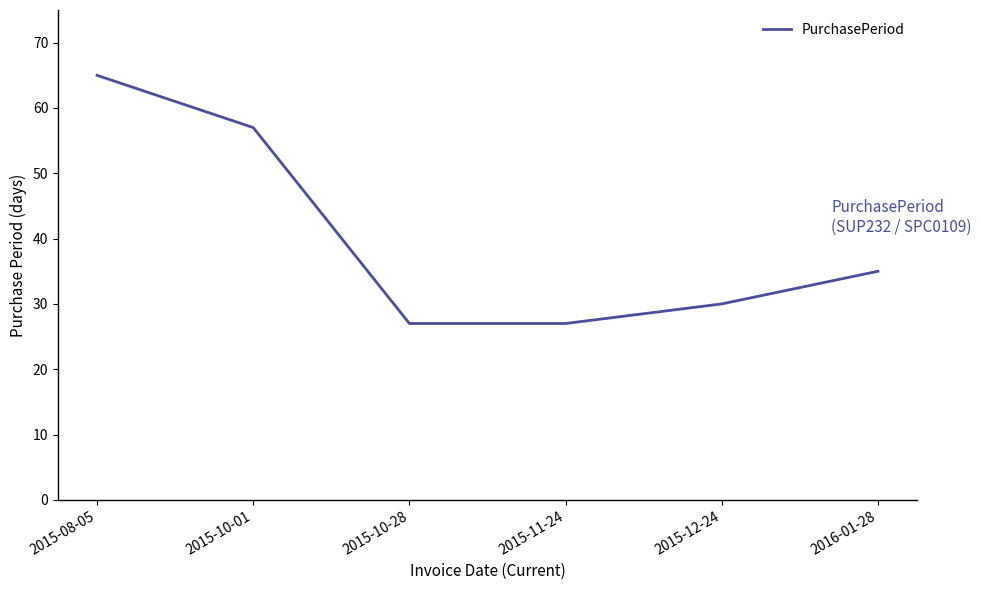

At which label does the data first exceed 35?

2015-08-05